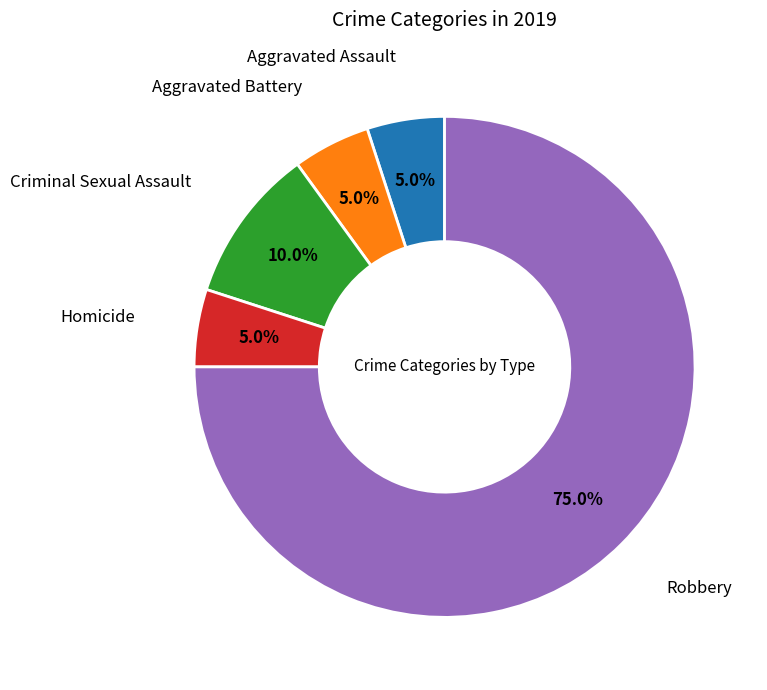

Is there a majority slice in this chart?

Yes